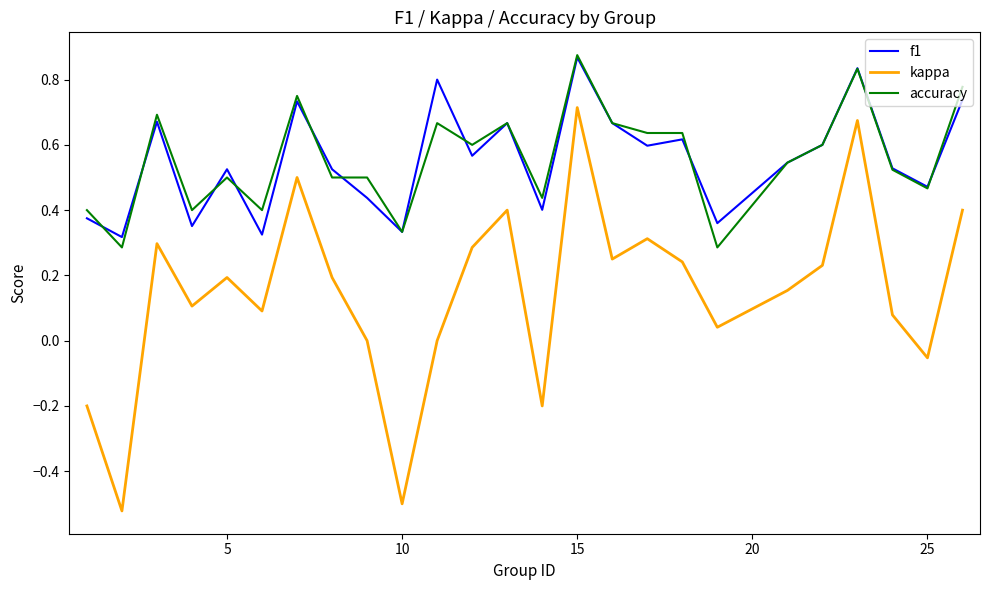

True or false: accuracy and kappa cross at least once.

False